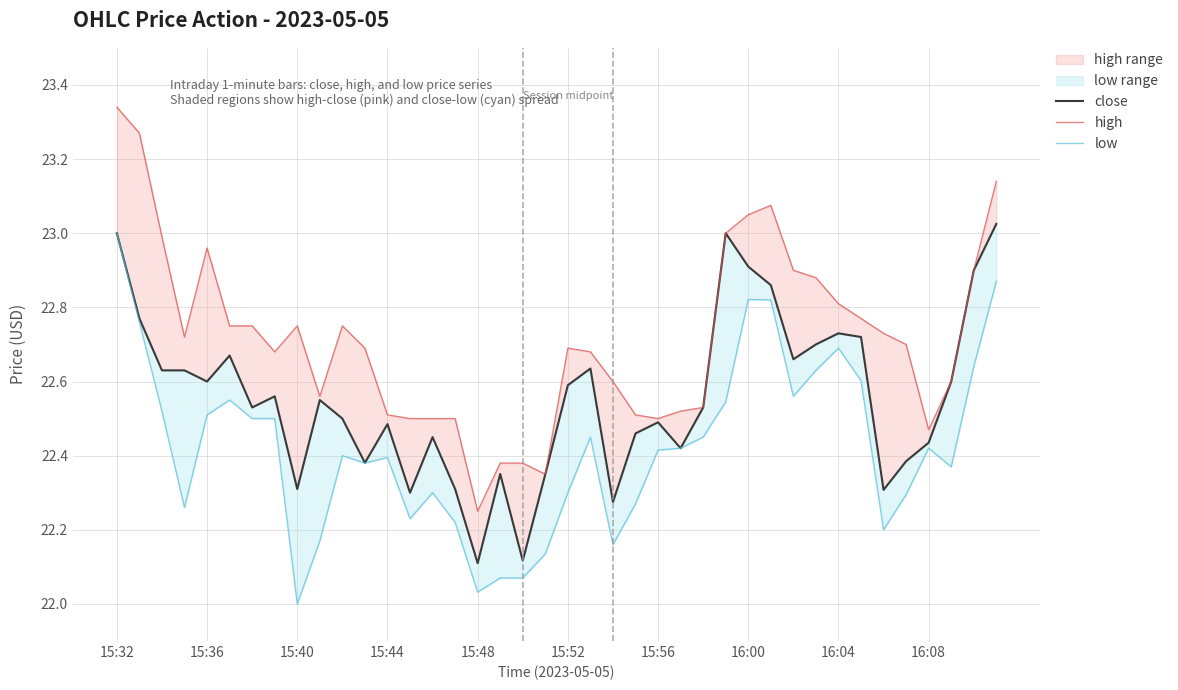

Reading right to left, what are all the values shown in this chart?

close: 23.0	22.9	22.6	22.4	22.4	22.3	22.7	22.7	22.7	22.7	22.9	22.9	23.0	22.5	22.4	22.5	22.5	22.3	22.6	22.6	22.4	22.1	22.4	22.1	22.3	22.4	22.3	22.5	22.4	22.5	22.6	22.3	22.6	22.5	22.7	22.6	22.6	22.6	22.8	23.0
high: 23.1	22.9	22.6	22.5	22.7	22.7	22.8	22.8	22.9	22.9	23.1	23.1	23.0	22.5	22.5	22.5	22.5	22.6	22.7	22.7	22.4	22.4	22.4	22.2	22.5	22.5	22.5	22.5	22.7	22.8	22.6	22.8	22.7	22.8	22.8	23.0	22.7	23.0	23.3	23.3
low: 22.9	22.6	22.4	22.4	22.3	22.2	22.6	22.7	22.6	22.6	22.8	22.8	22.5	22.4	22.4	22.4	22.3	22.2	22.4	22.3	22.1	22.1	22.1	22.0	22.2	22.3	22.2	22.4	22.4	22.4	22.2	22.0	22.5	22.5	22.6	22.5	22.3	22.5	22.8	23.0